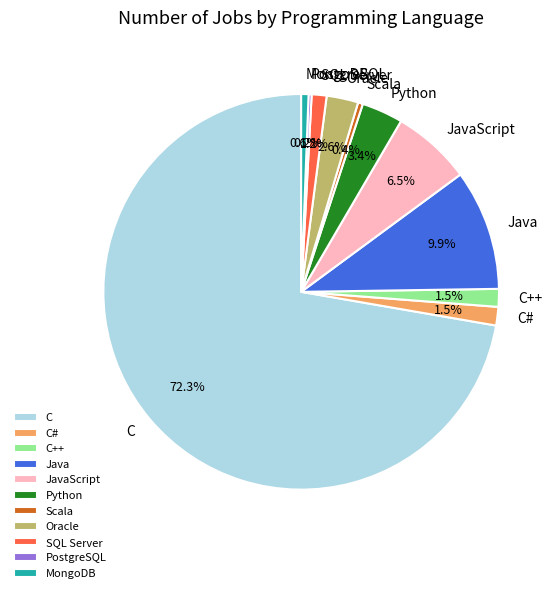

Is C# the majority of the pie?

No